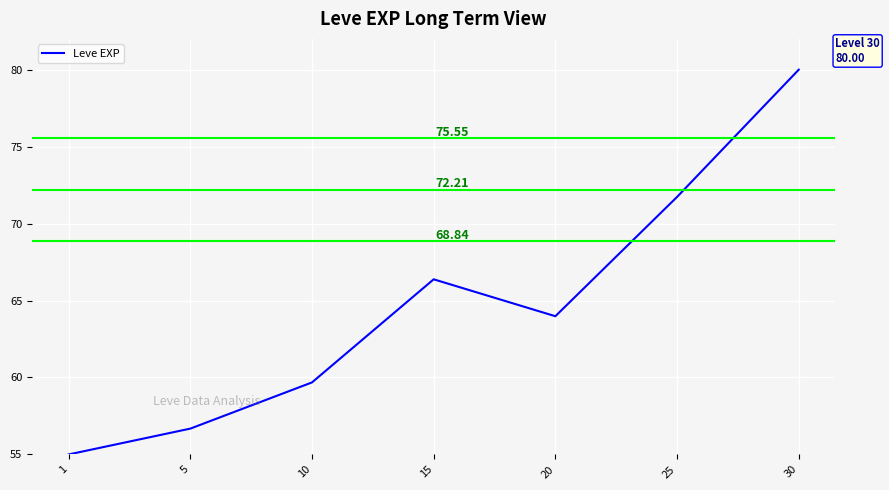

What is the average value?

64.8